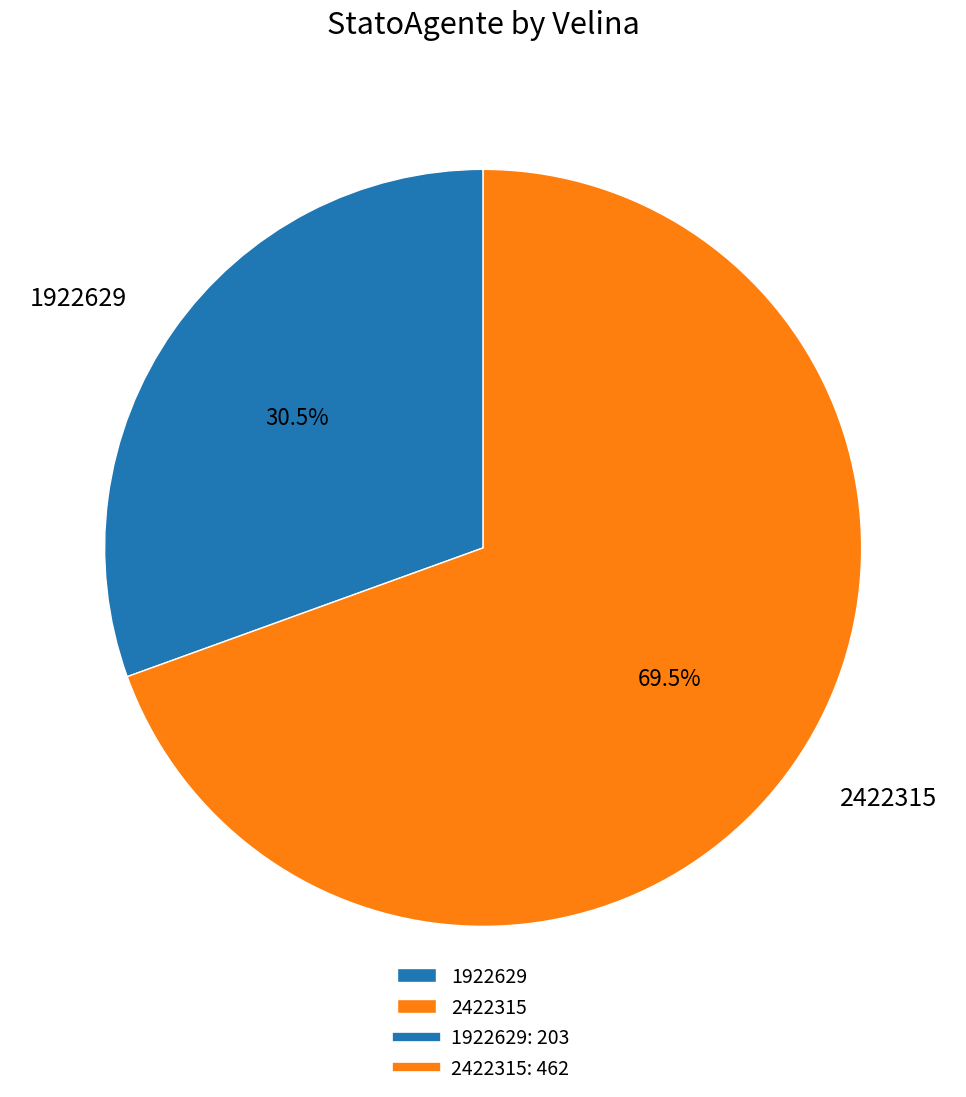

Which category has the biggest portion of the pie?

2422315